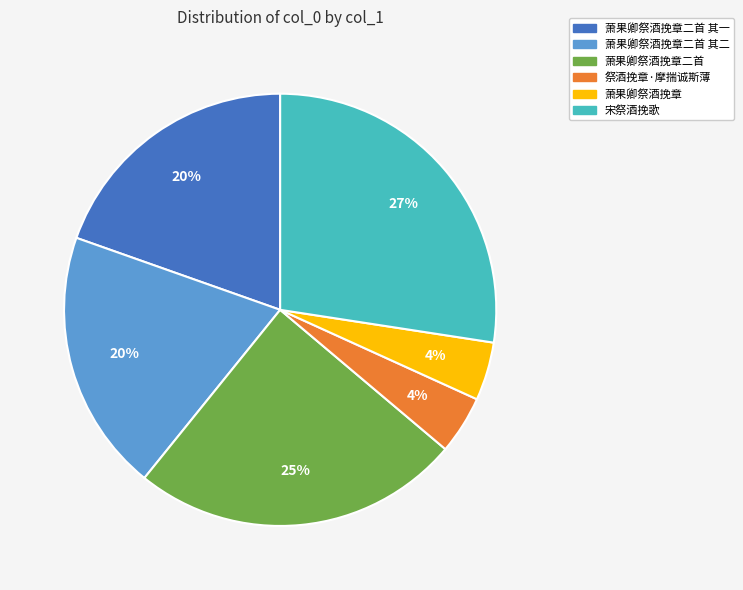

How many slices are in this pie chart?

6